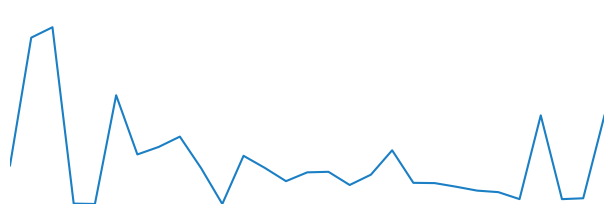

Does the chart have visible grid lines?

No